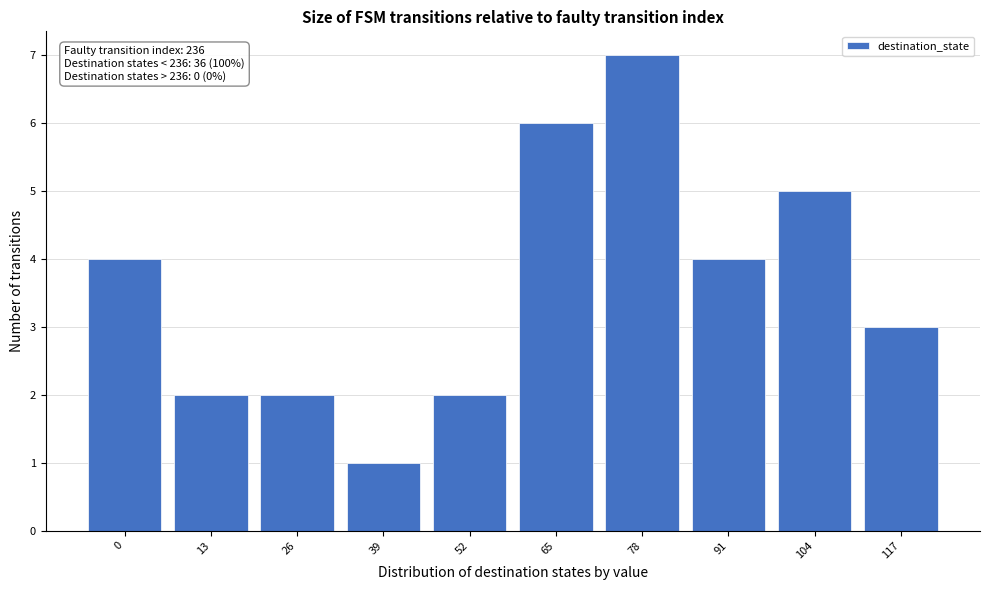

Reading left to right, what are all the values shown in this chart?

0=4	13=2	26=2	39=1	52=2	65=6	78=7	91=4	104=5	117=3